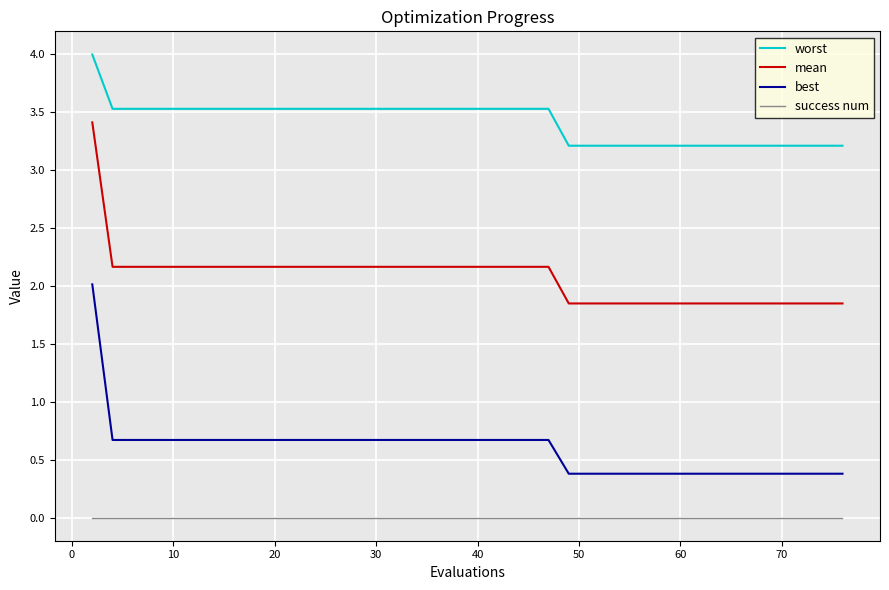

What is the greatest value displayed?

4.0